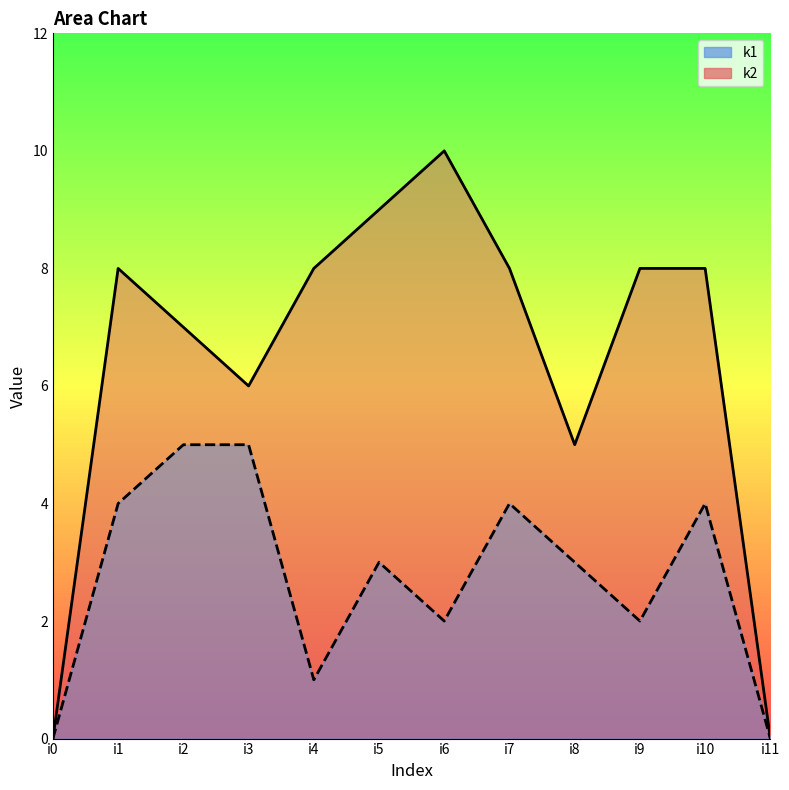

Which series changed the most between i2 and i3?

k2